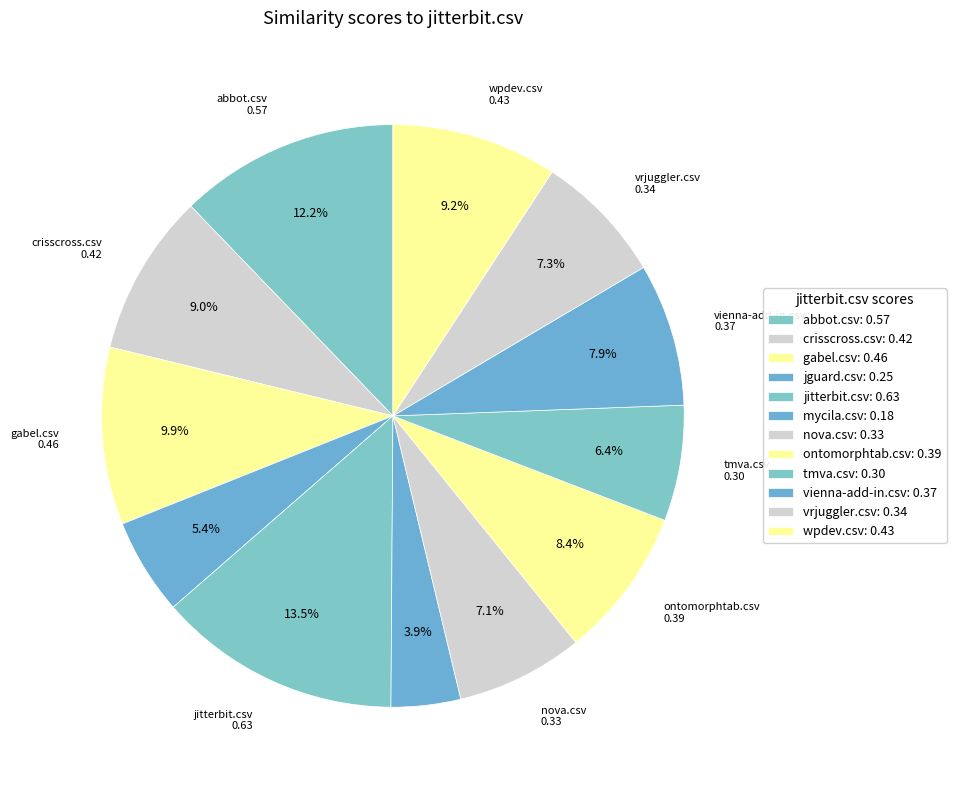

How many segments does this pie chart have?

12